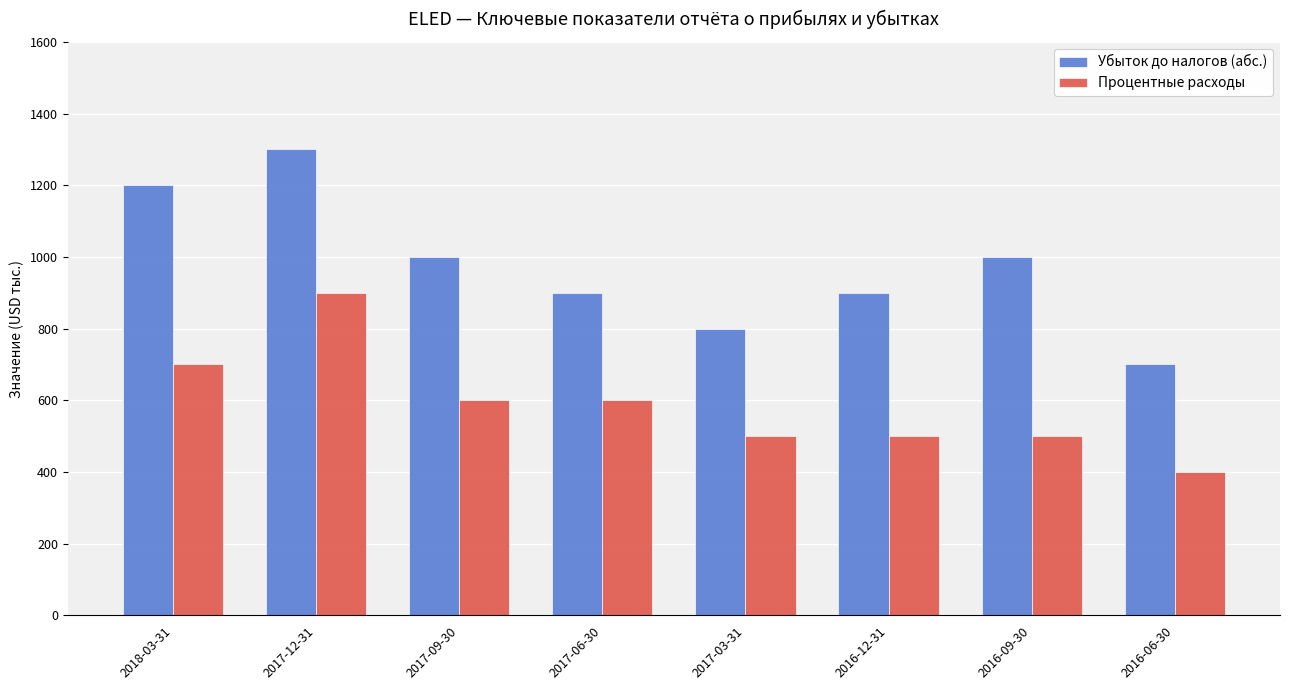

Is it true that Убыток до налогов (абс.) equals 362 at 2017-03-31?

False